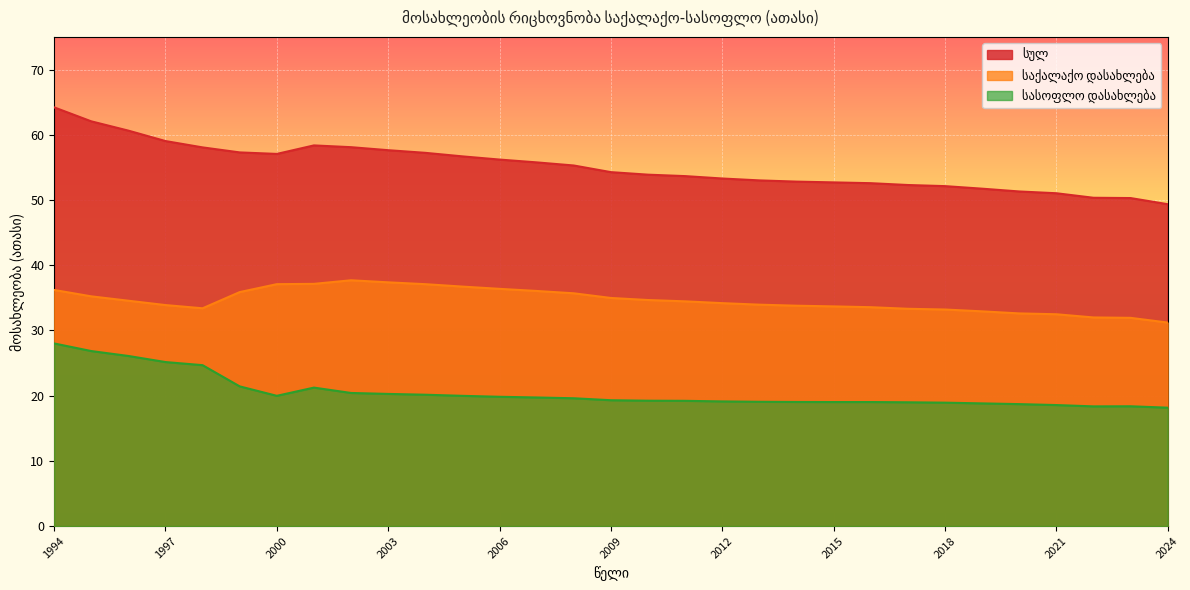

What is the value of the სასოფლო დასახლება point at the 7th from the left?

20.0